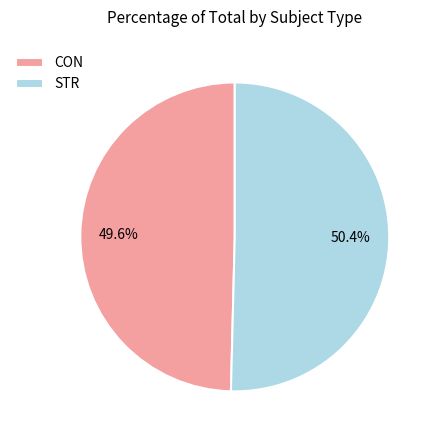

Between STR and CON, which is larger?

STR